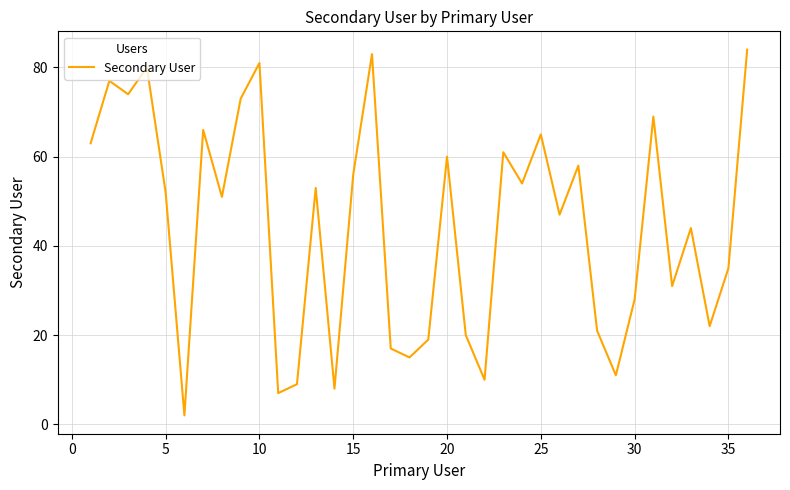

What is the greatest value displayed?

84